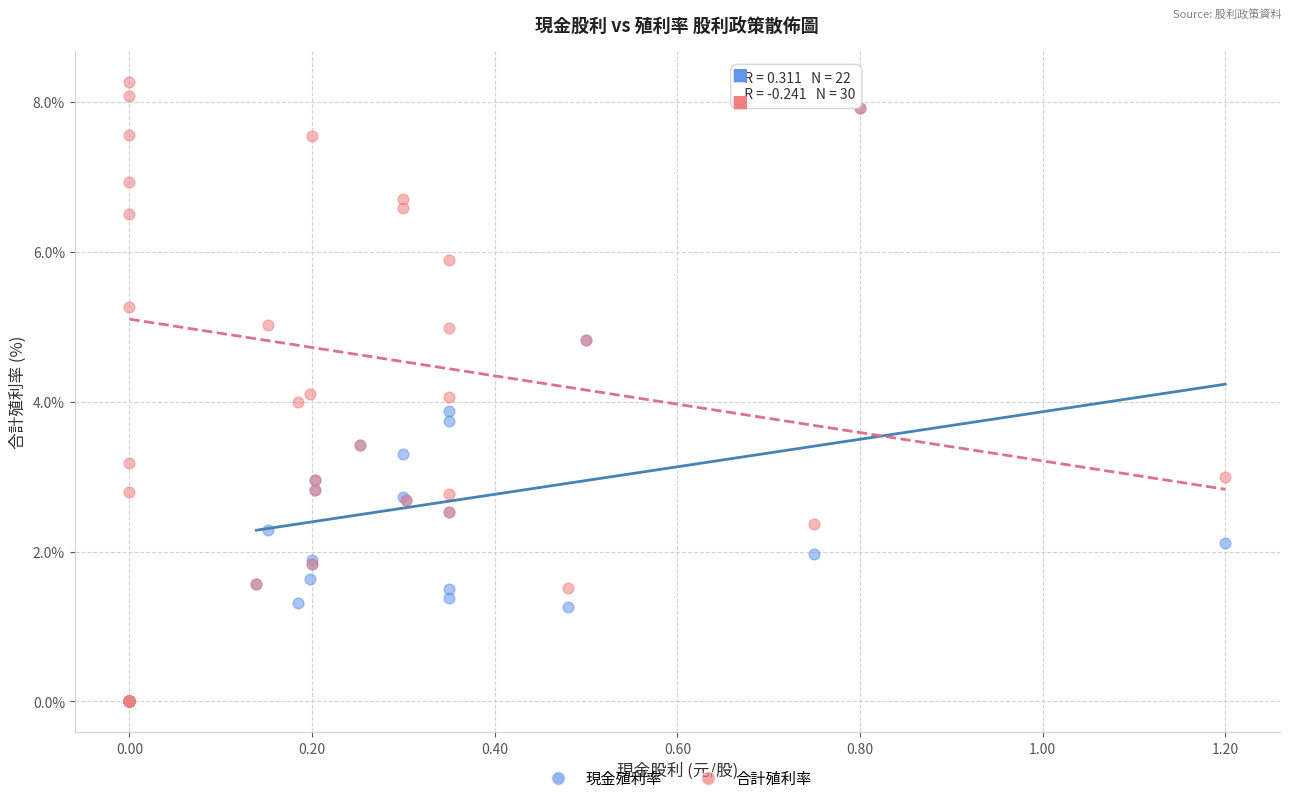

Which series reaches the maximum Y coordinate?

合計殖利率